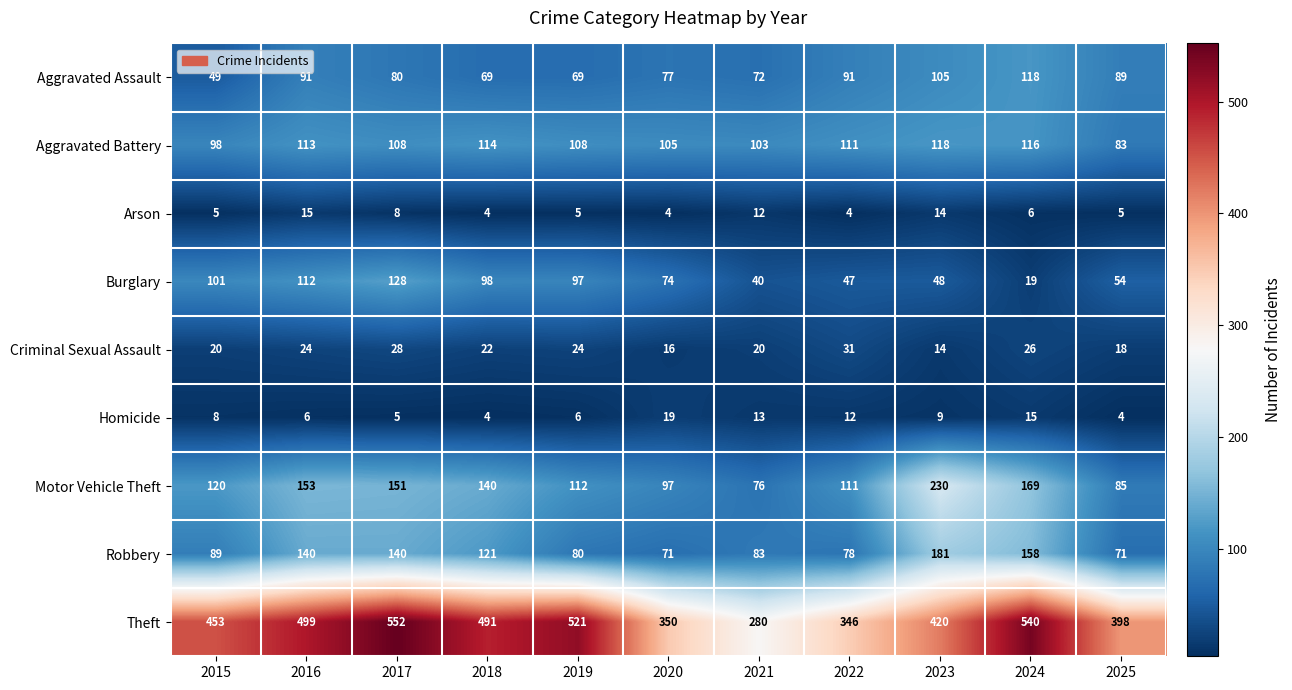

What is the greatest value displayed?

552